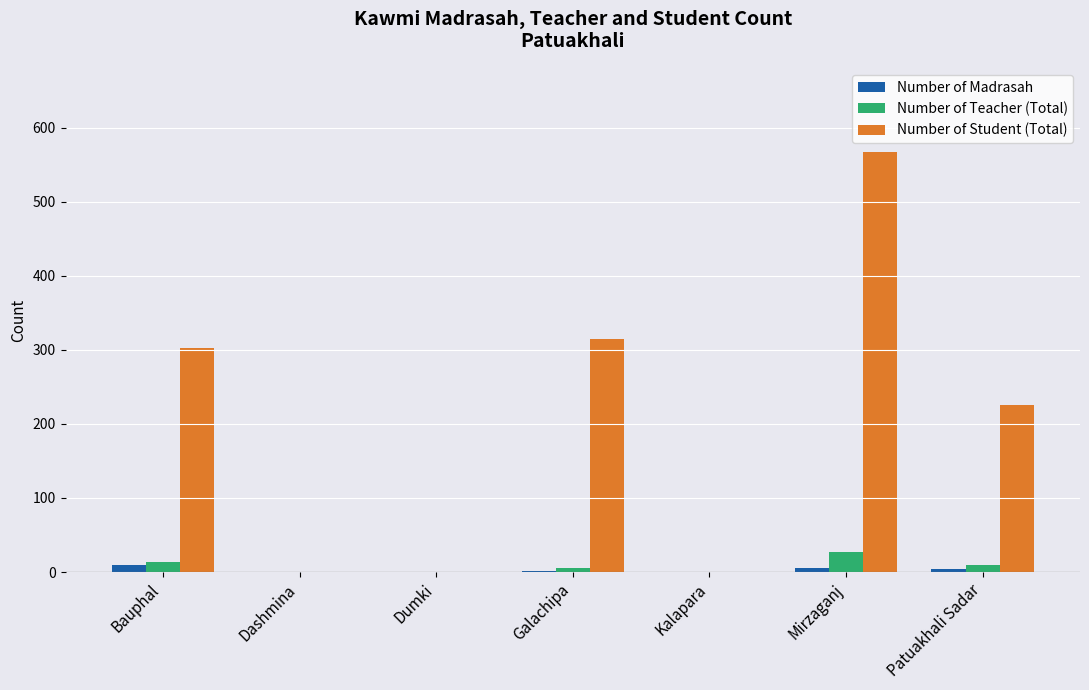

Which series has the largest range (max minus min)?

Number of Student (Total)